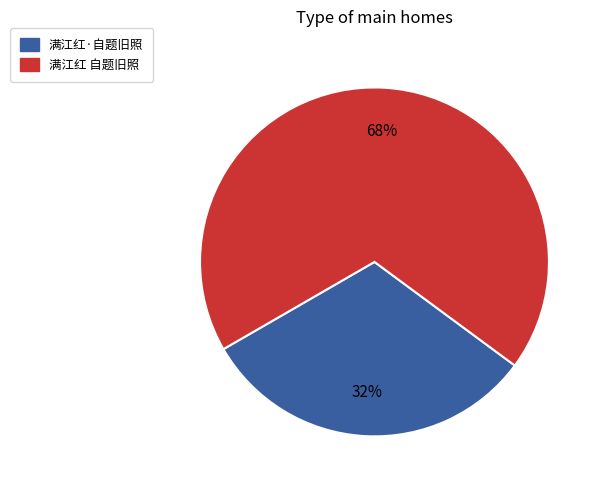

Do 满江红 自题旧照 and 满江红·自题旧照 together represent more than half of the pie?

Yes